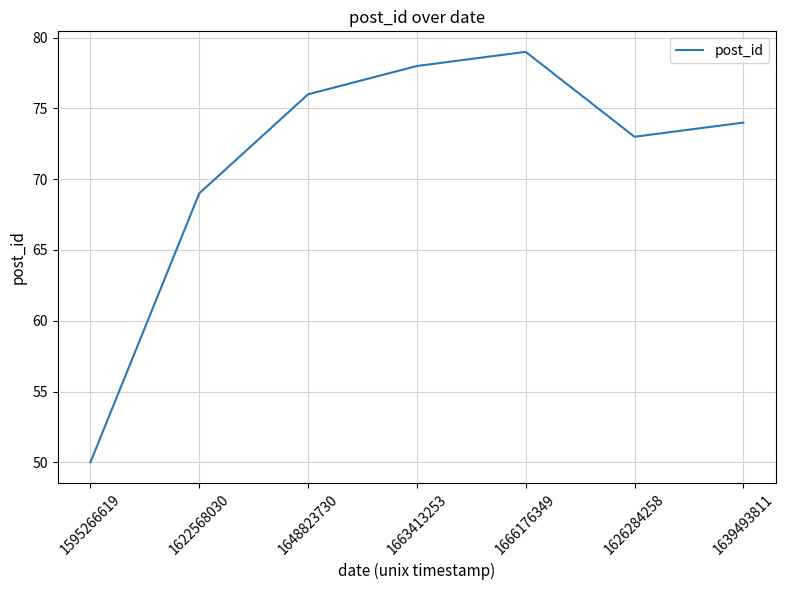

Is it true that the value at 1639493811 is 114?

False